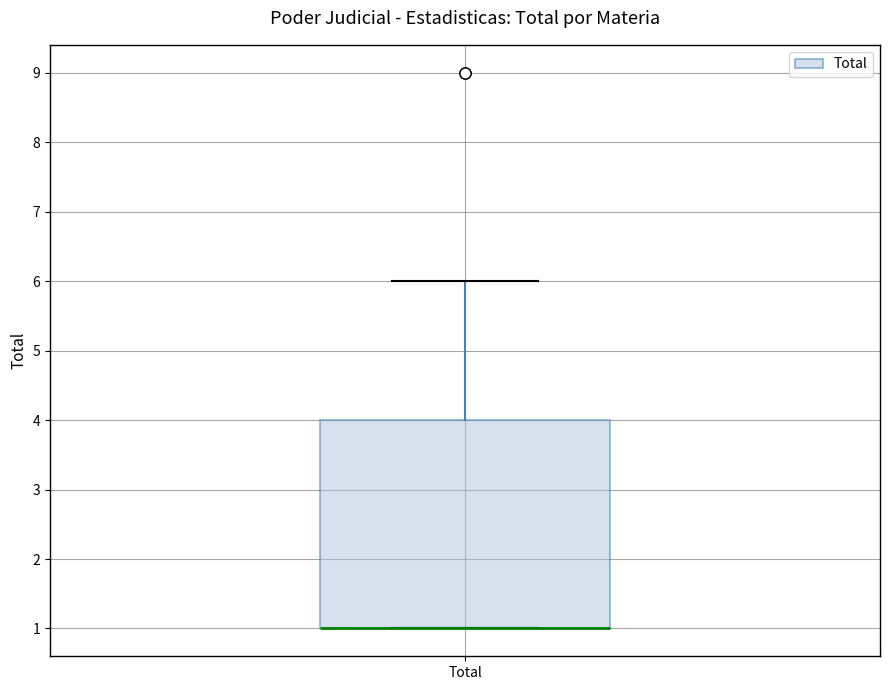

Where is the upper edge of the box for Total on the y-axis? The values are not printed on the chart, so give them approximately, as read against the axis.

4